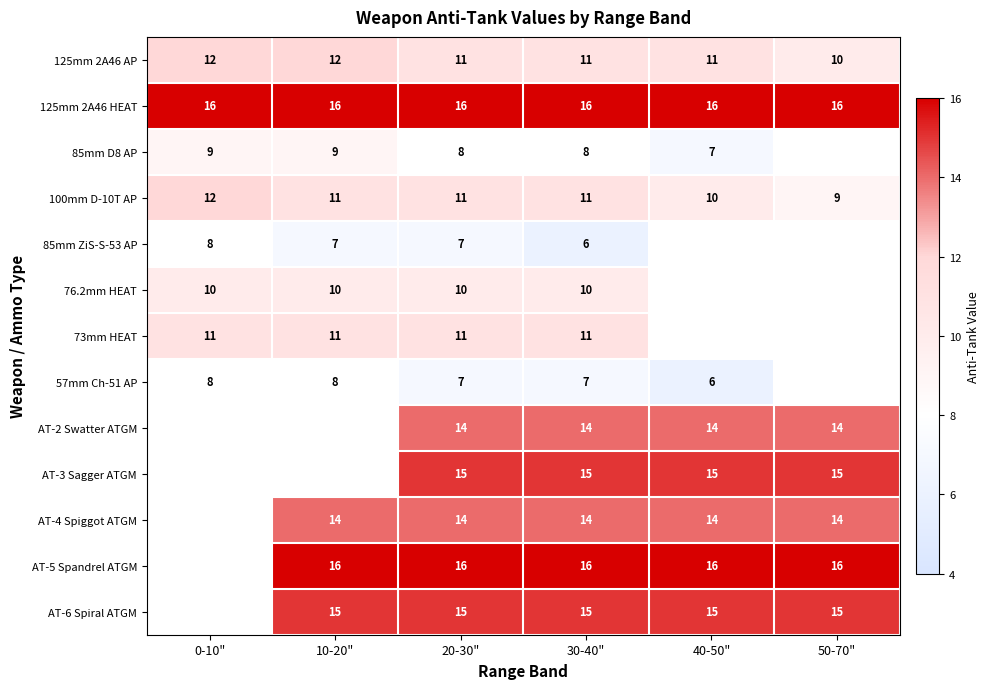

Which category has the highest value in the 125mm 2A46 AP series?

0-10"